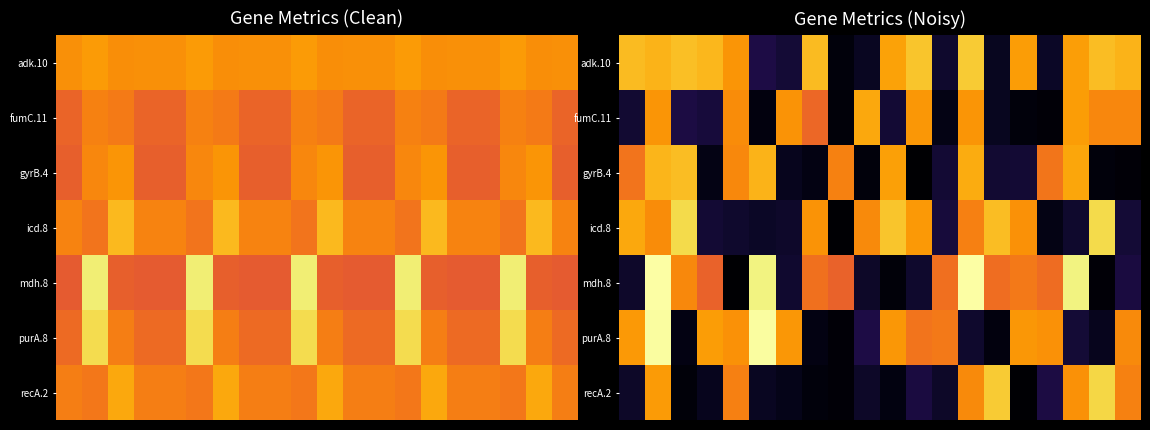

At which category is the sum across all series the highest?

1